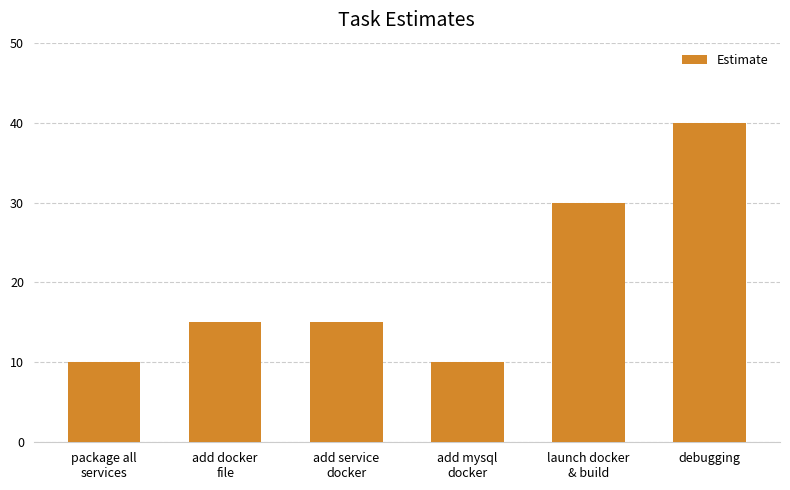

What is the change in value from add mysql
docker to launch docker
& build?

+20